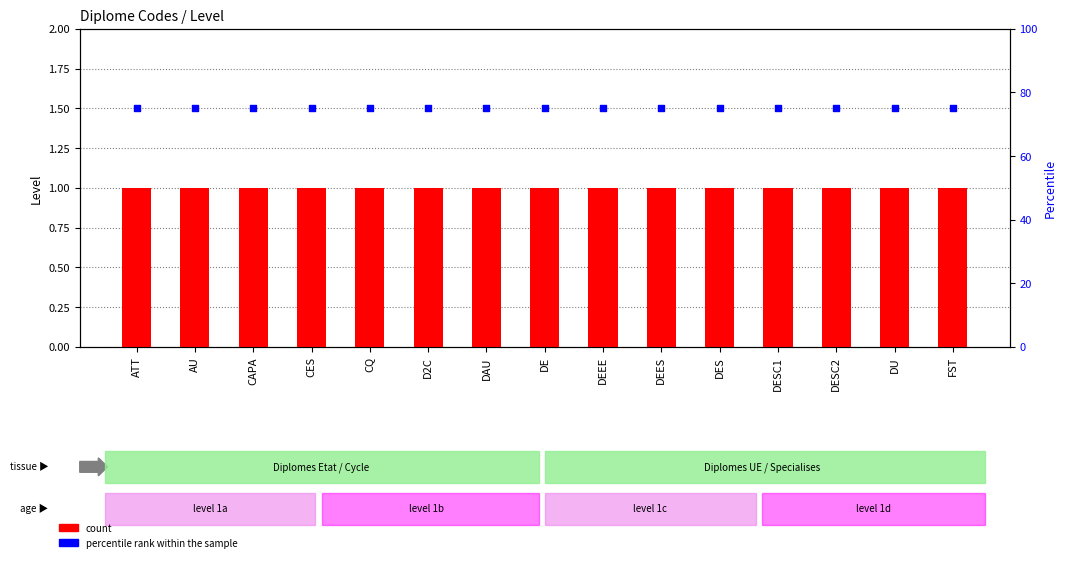

Which series contains the lowest Y value?

count